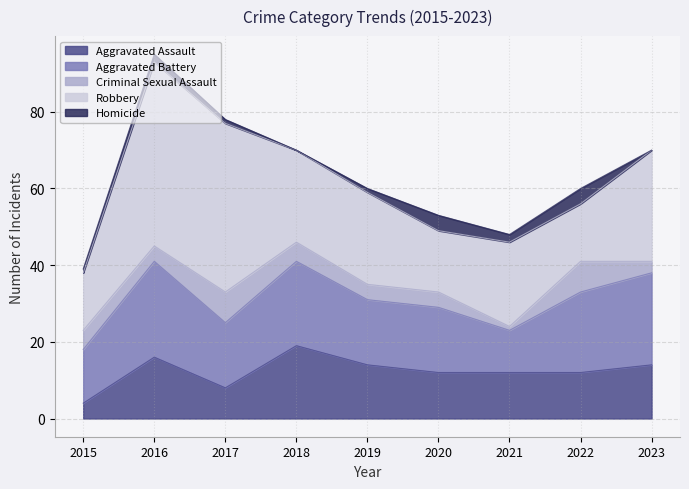

True or false: Aggravated Battery has a value of 25 at 2016.

True